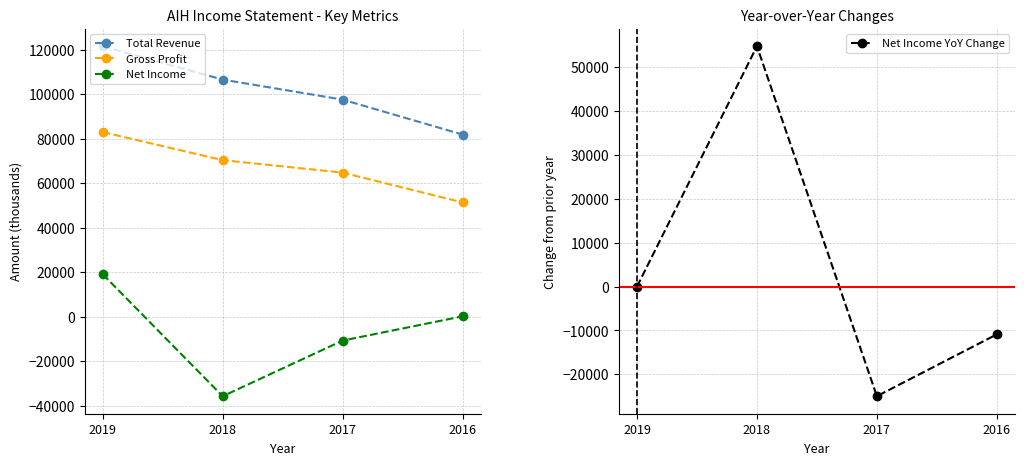

Where does the Total Revenue series first go above 106600?

2019